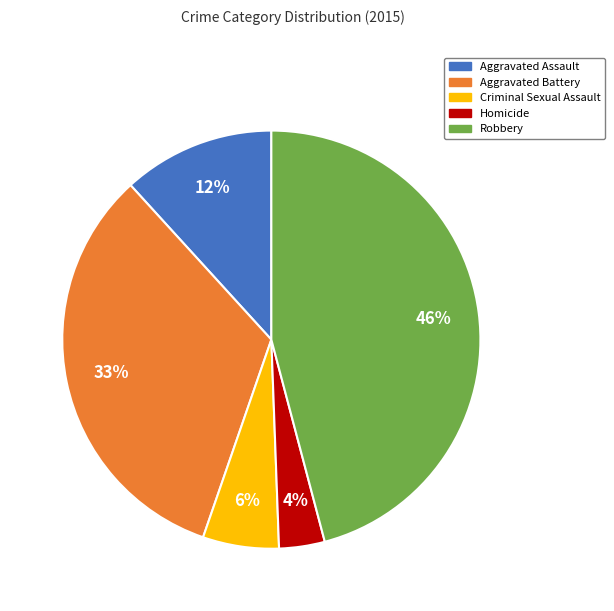

Which category has the biggest portion of the pie?

Robbery